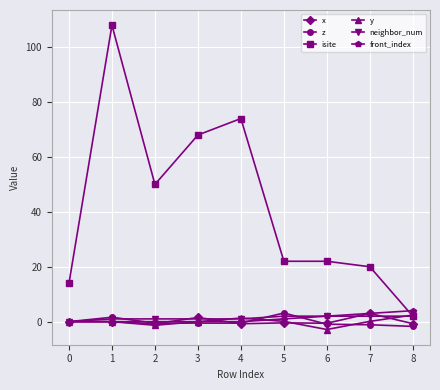

What is the highest value of the isite series?

108.0